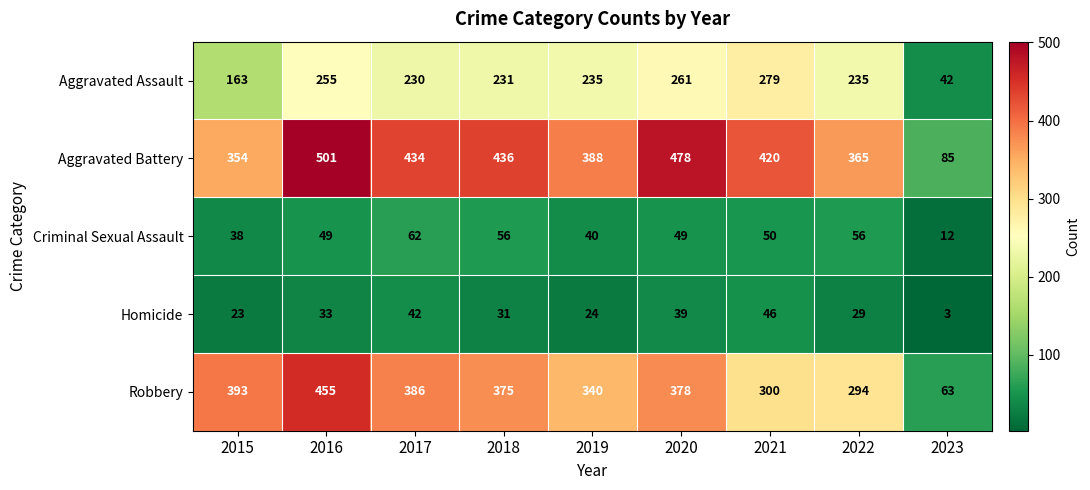

What is the difference between the Robbery values at 2018 and 2015?

18